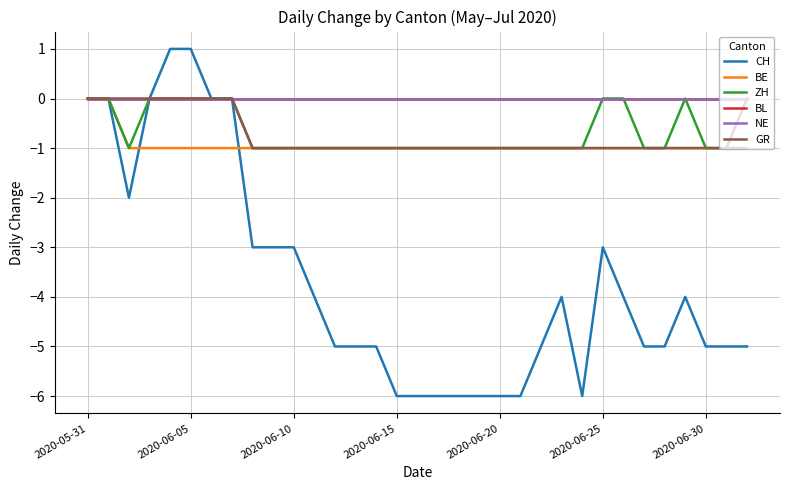

What is the maximum value for CH?

1